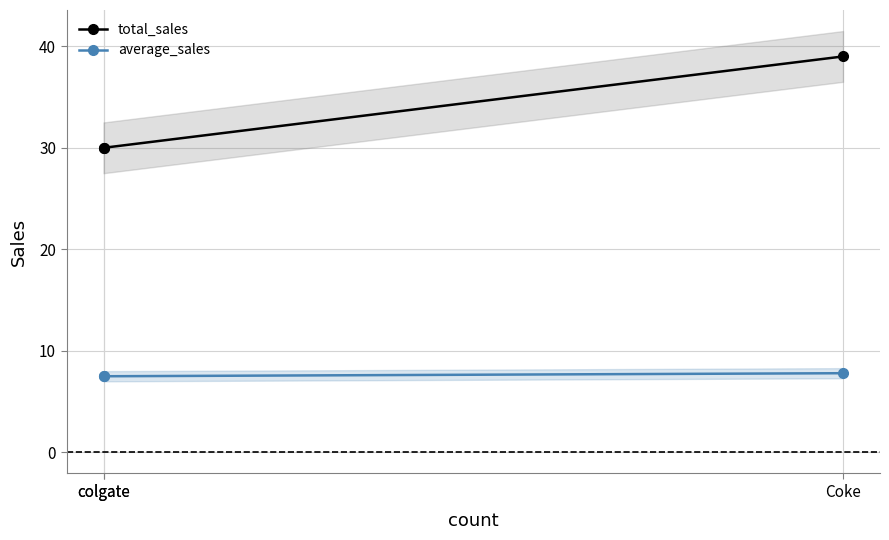

What is the highest value of the total_sales series?

39.0